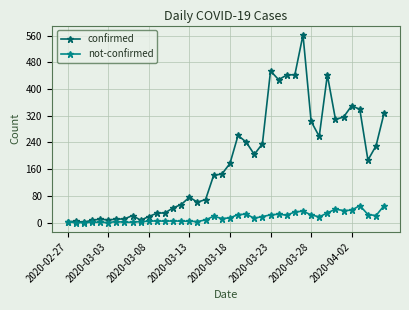

Which series has the largest total across all categories?

confirmed